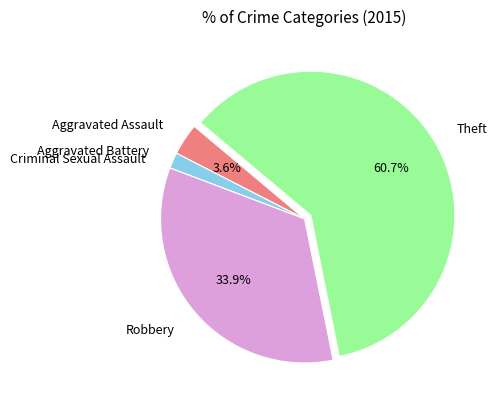

Which slice is the largest?

Theft